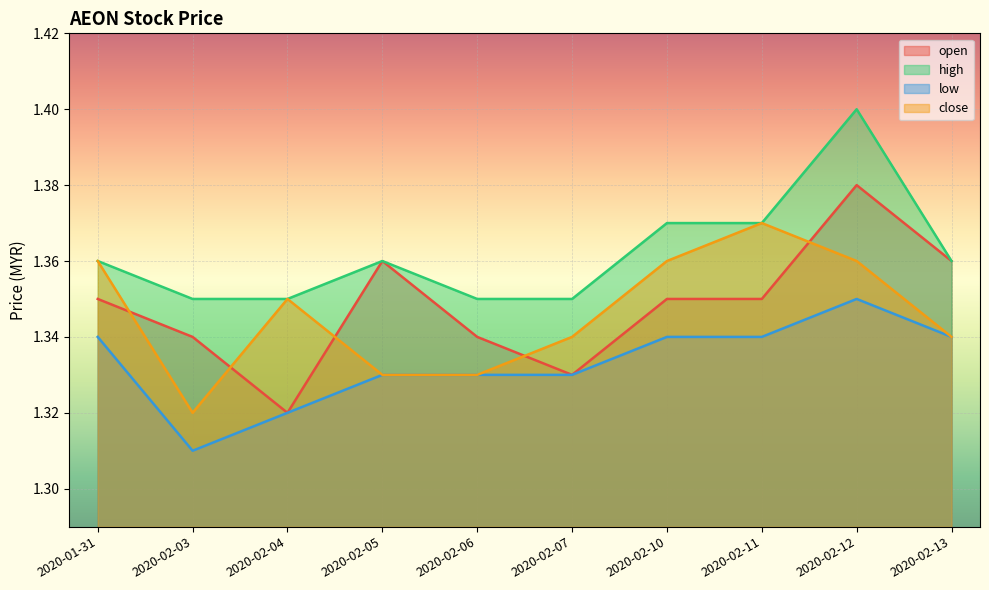

At which label does low reach its minimum?

2020-02-03